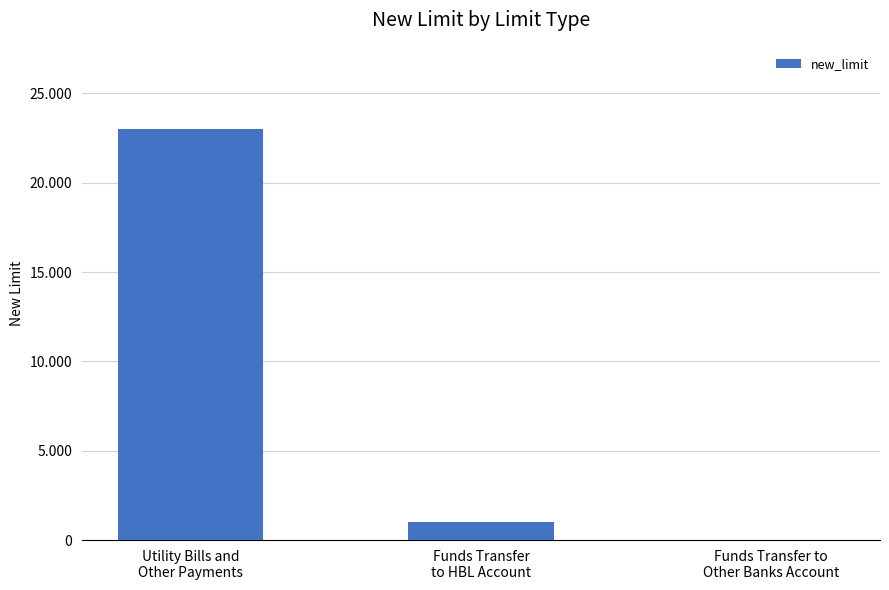

What is the value of the 3rd bar from the left?

1